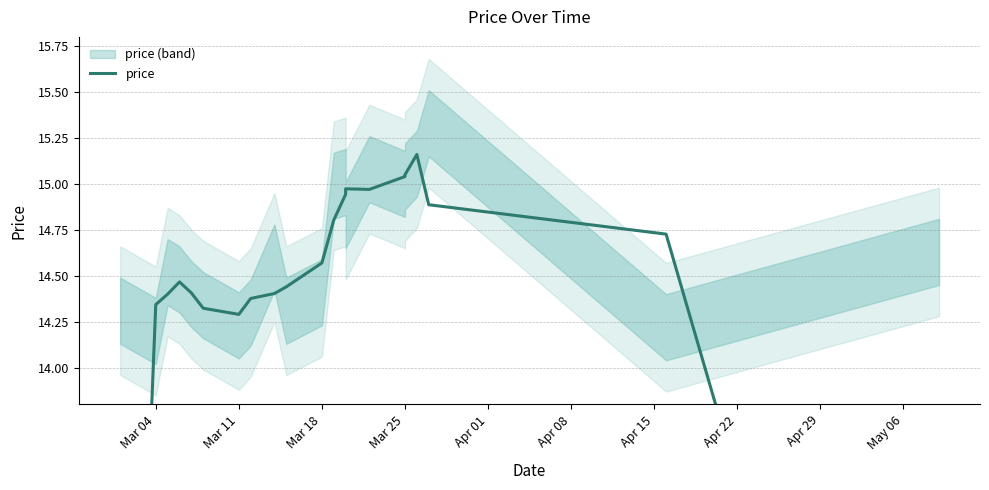

Reading right to left, list all the values displayed in this chart.

9.6	14.7	14.9	15.2	15.0	15.0	15.0	15.0	14.9	14.8	14.6	14.4	14.4	14.4	14.3	14.3	14.4	14.5	14.4	14.3	9.5